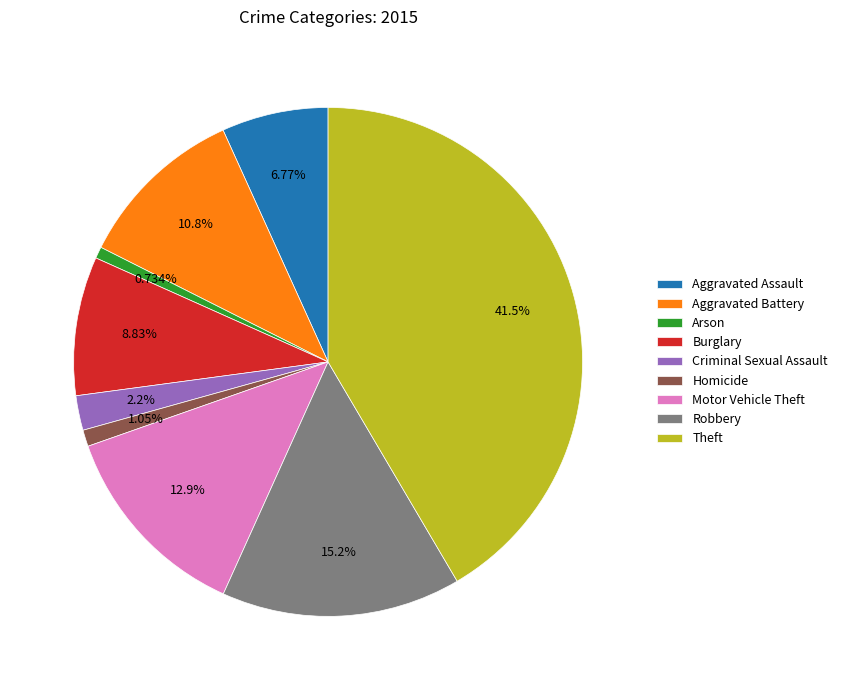

What is the largest slice in the pie chart?

Theft